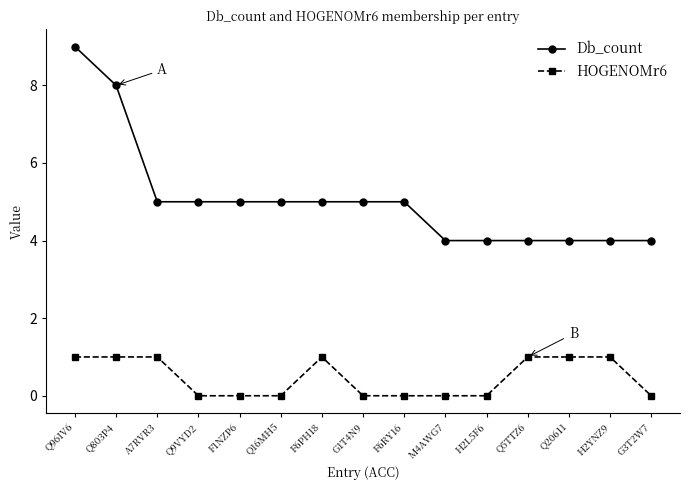

How many HOGENOMr6 values are between 0 and 1?

15